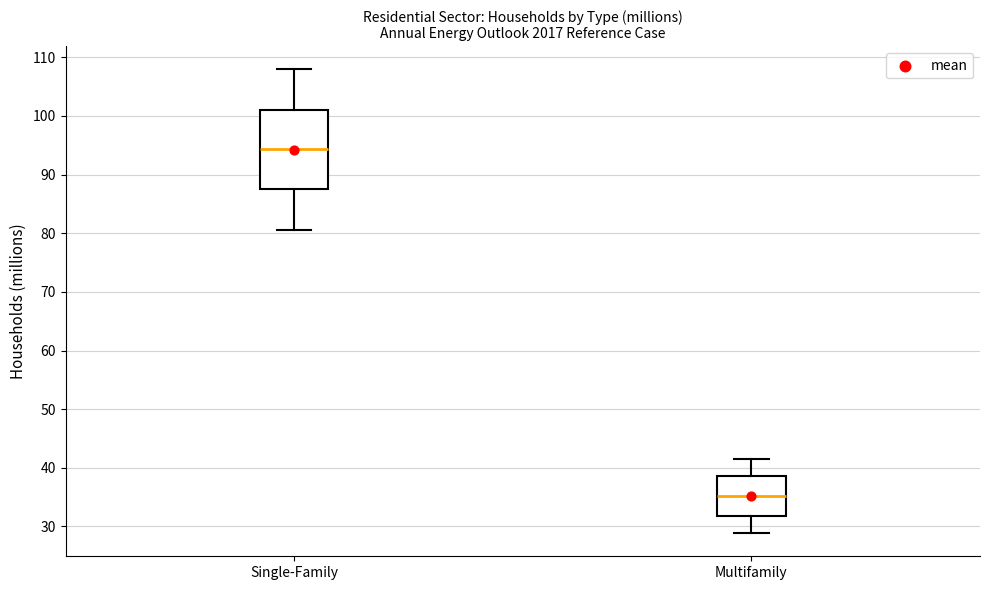

Reading left to right, read every box against the y-axis: the position of its median line, the range the box covers, and the ends of its whiskers. The values are not printed on the chart, so give them approximately, as read against the axis.

Single-Family: median 94, box 88 to 101, whiskers 81 to 108
Multifamily: median 35, box 32 to 39, whiskers 29 to 42